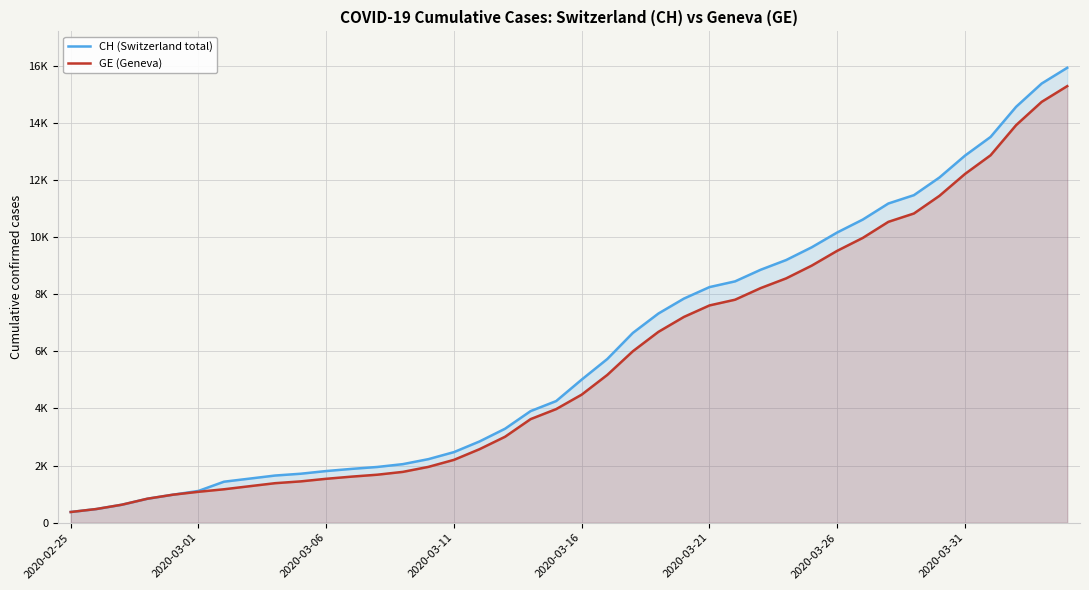

Rank the series at 2020-03-31 from lowest to highest value.

GE (Geneva), CH (Switzerland total)